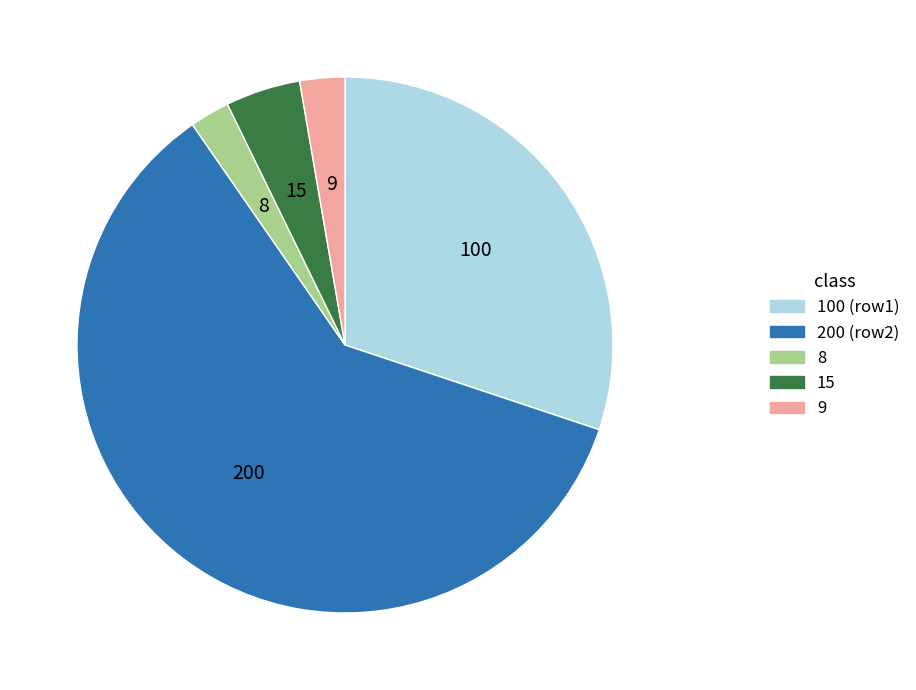

What is the ratio of the value at 8 to the value at 100?

0.1